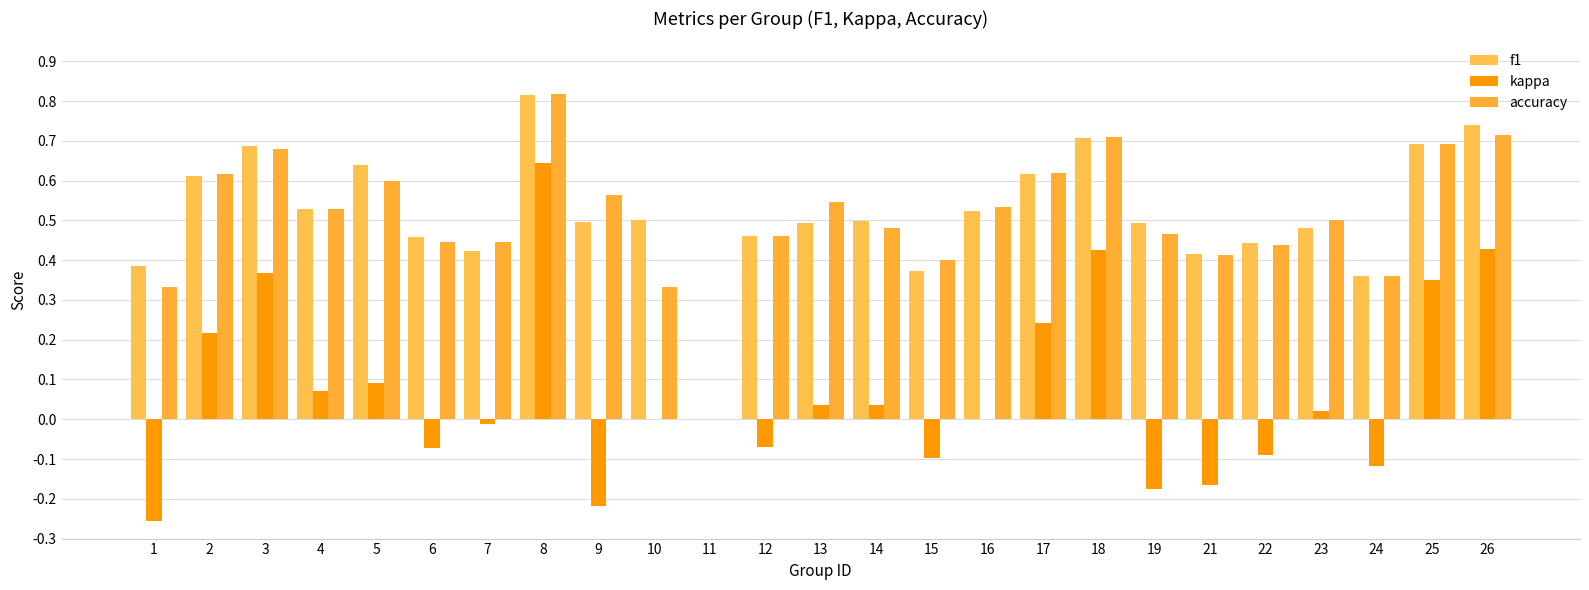

Are the bars horizontal?

No